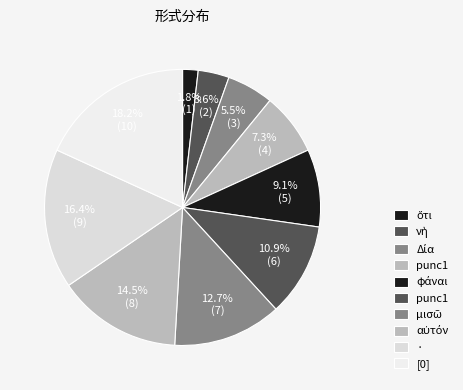

How many segments does this pie chart have?

10